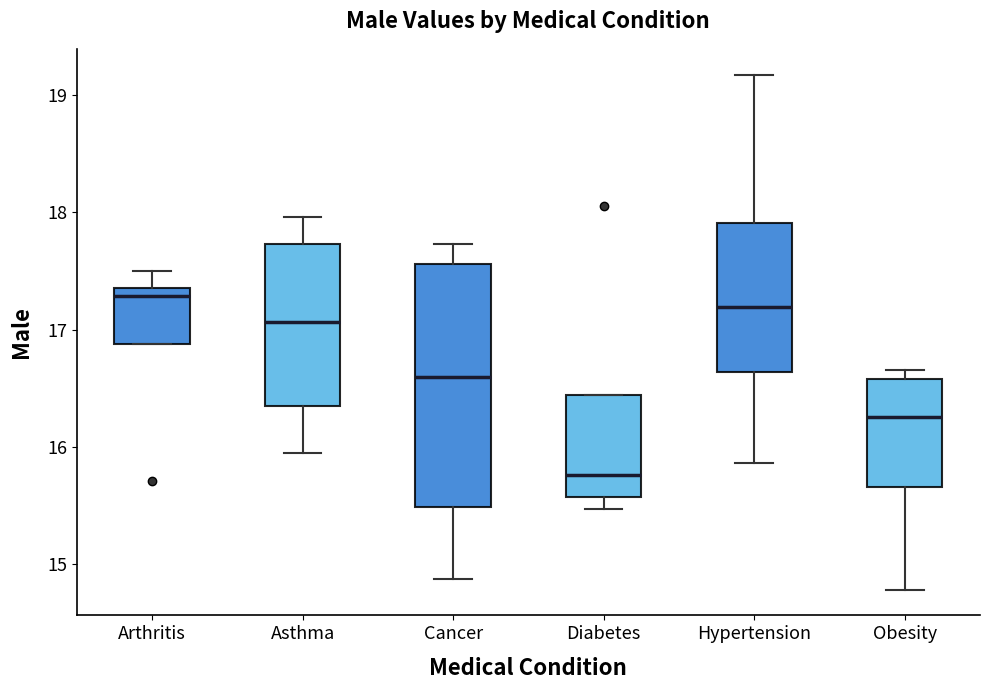

Comparing the boxes themselves (not the whiskers), which one is the tallest?

Cancer